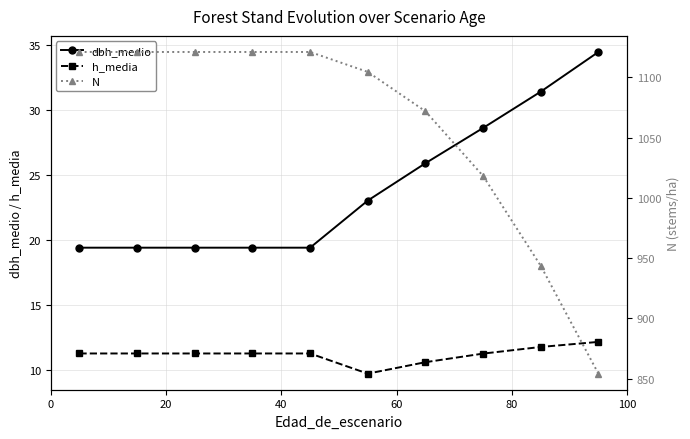

True or false: h_media and dbh_medio intersect in this chart.

False